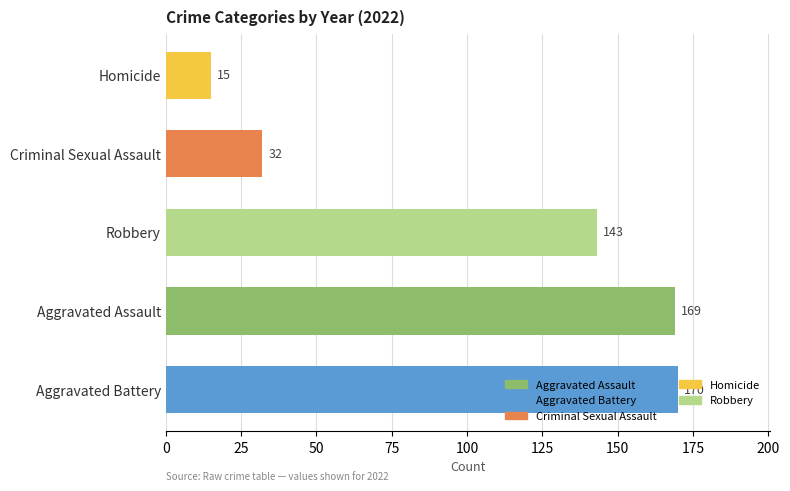

Approximately how many times larger is the value at Robbery compared to Aggravated Assault?

0.8